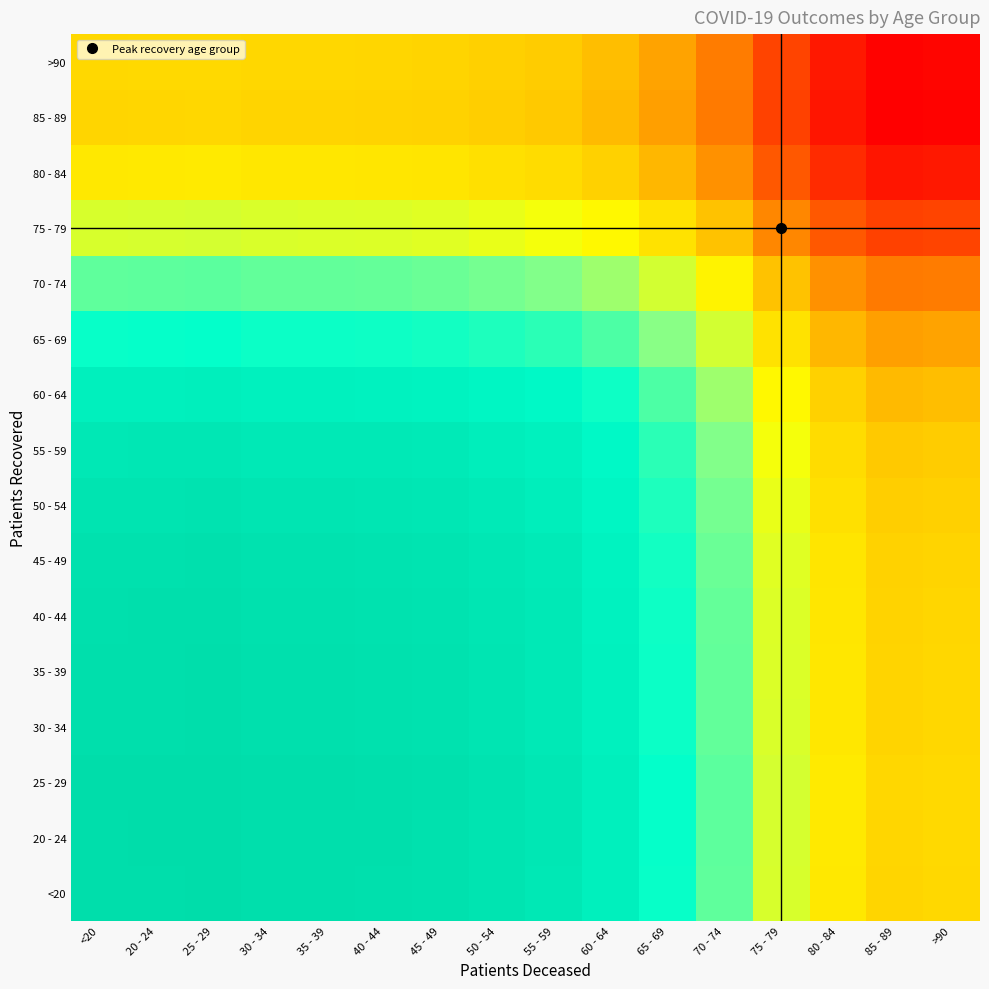

What is the total value across all series at >90?

13.0